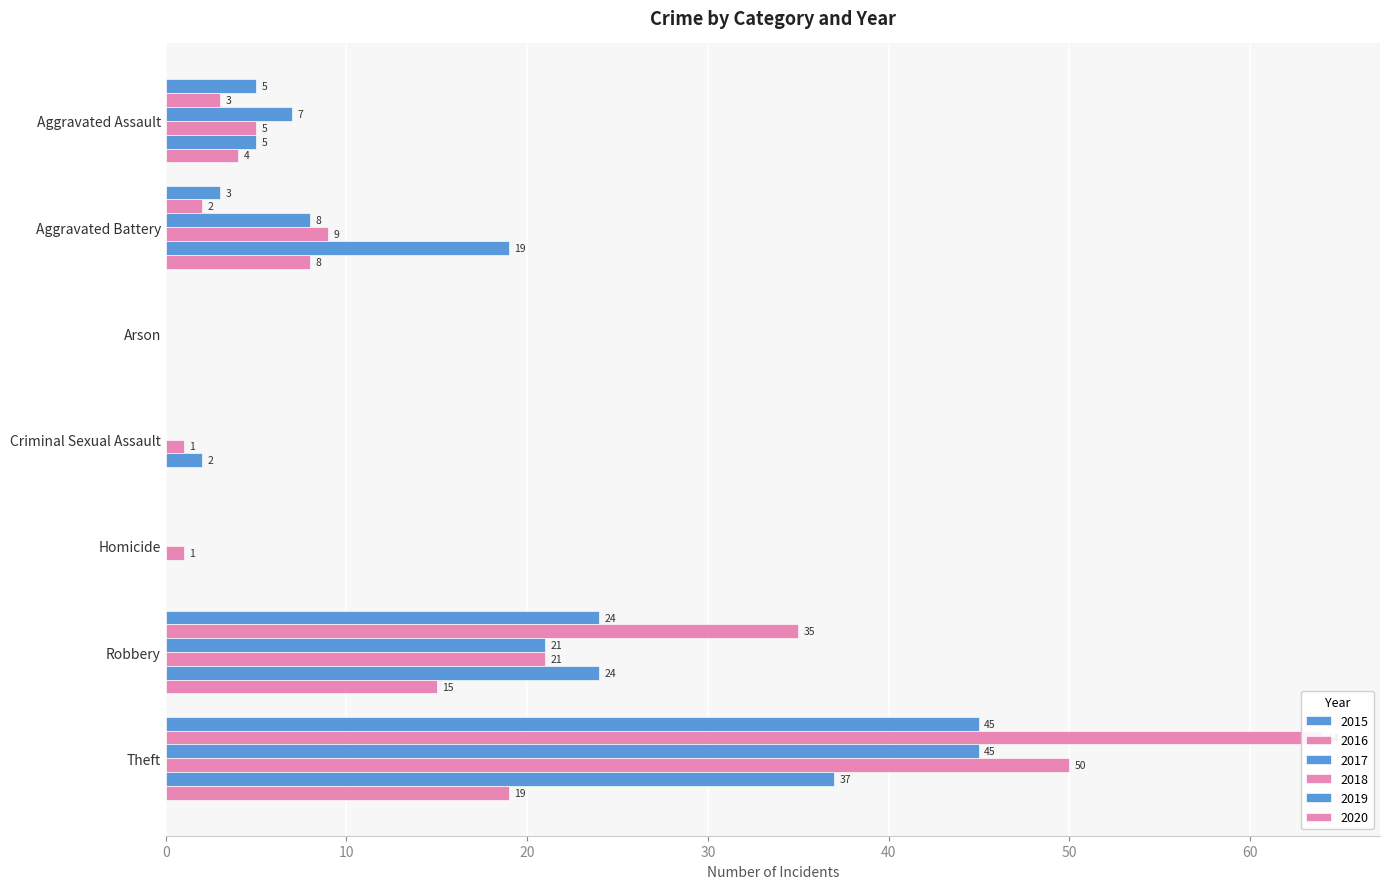

Reading right to left, extract all data points from this chart.

2015: Theft=45	Robbery=24	Homicide=0	Criminal Sexual Assault=0	Arson=0	Aggravated Battery=3	Aggravated Assault=5
2016: Theft=64	Robbery=35	Homicide=0	Criminal Sexual Assault=0	Arson=0	Aggravated Battery=2	Aggravated Assault=3
2017: Theft=45	Robbery=21	Homicide=0	Criminal Sexual Assault=0	Arson=0	Aggravated Battery=8	Aggravated Assault=7
2018: Theft=50	Robbery=21	Homicide=1	Criminal Sexual Assault=1	Arson=0	Aggravated Battery=9	Aggravated Assault=5
2019: Theft=37	Robbery=24	Homicide=0	Criminal Sexual Assault=2	Arson=0	Aggravated Battery=19	Aggravated Assault=5
2020: Theft=19	Robbery=15	Homicide=0	Criminal Sexual Assault=0	Arson=0	Aggravated Battery=8	Aggravated Assault=4